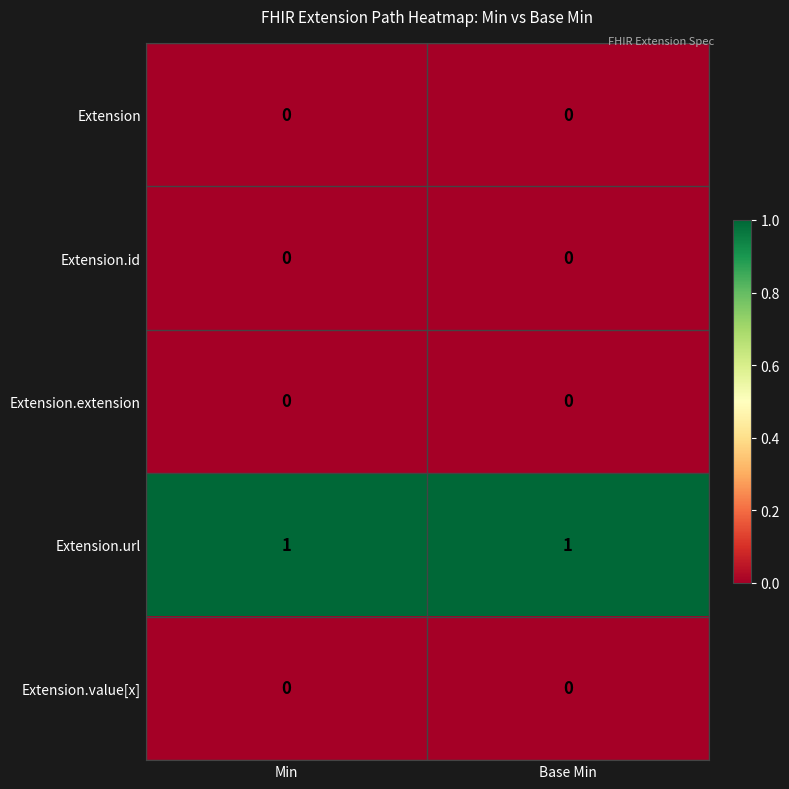

Which series has the largest total across all categories?

Extension.url